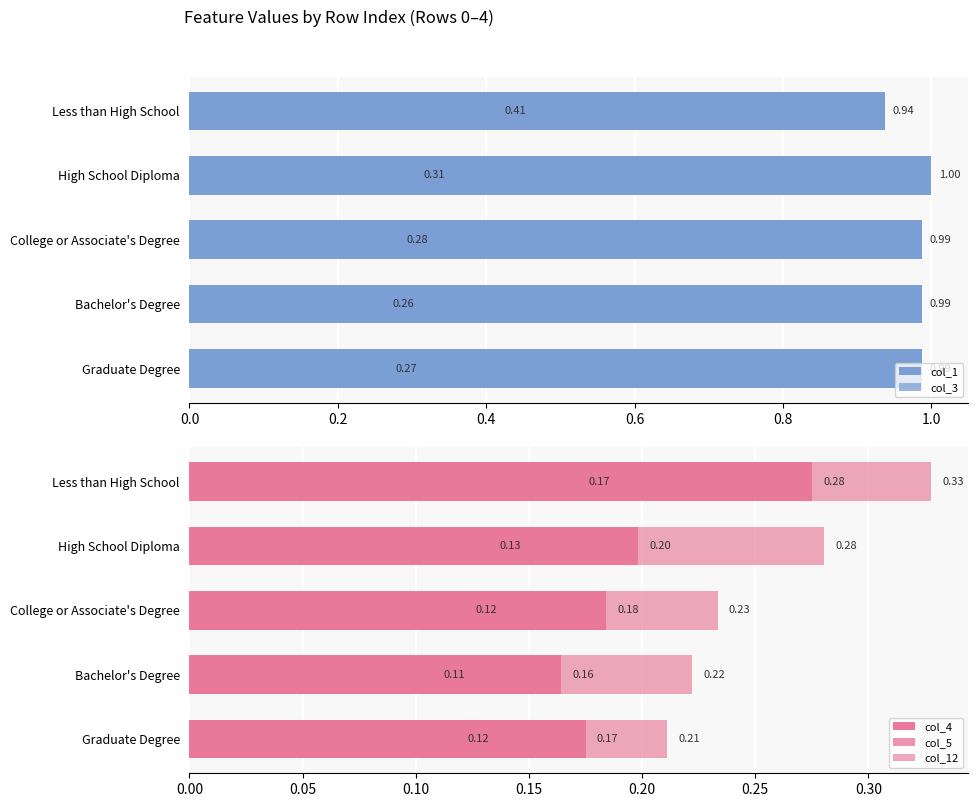

What are all the series names shown in the legend?

col_1, col_3, col_4, col_5, col_12